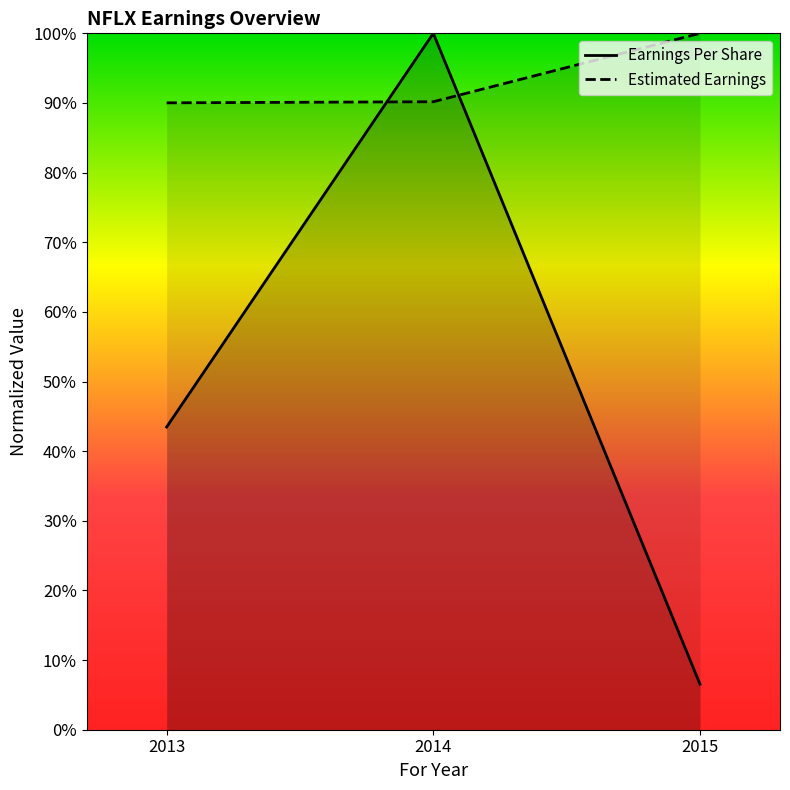

Reading left to right, what are all the values shown in this chart?

Earnings Per Share: 0.4	1.0	0.1
Estimated Earnings: 0.9	0.9	1.0